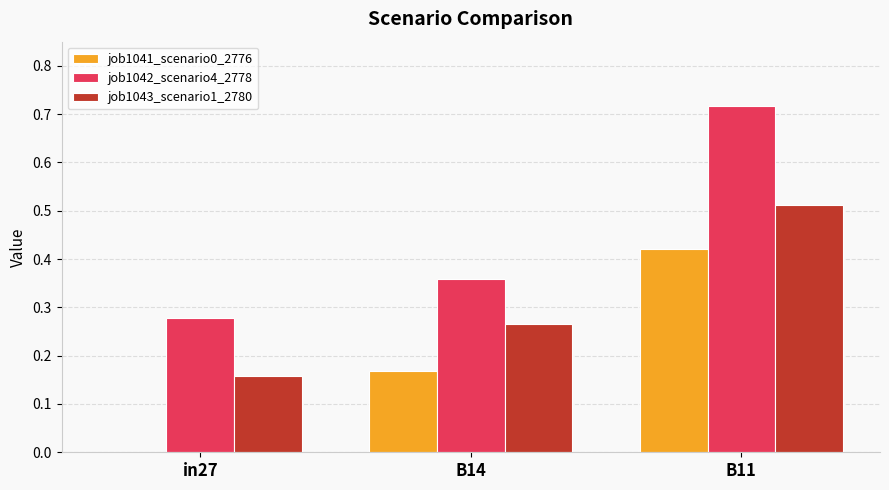

Which category has the highest value across all series?

B11